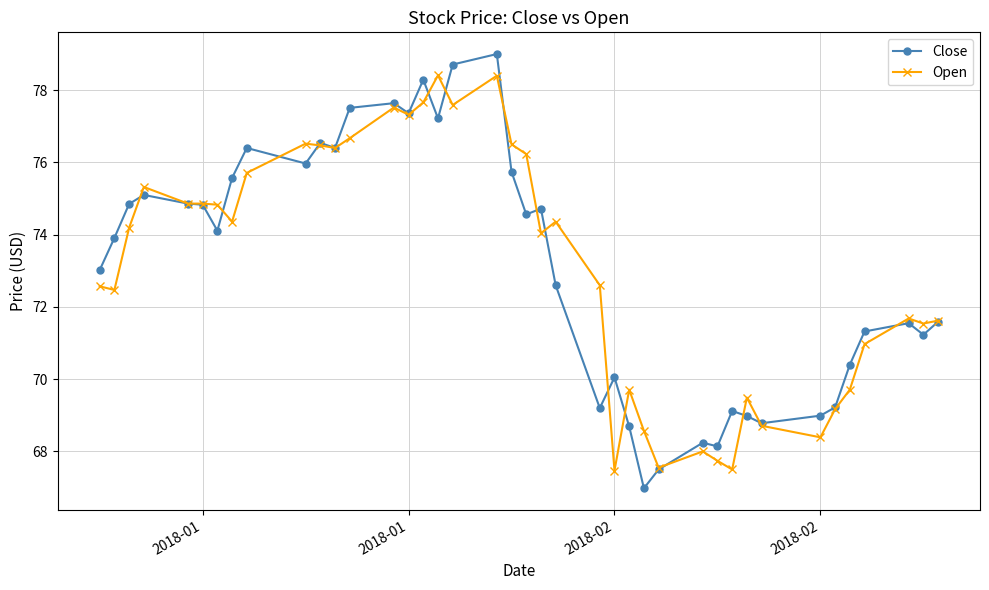

How many lines are shown in the chart?

2